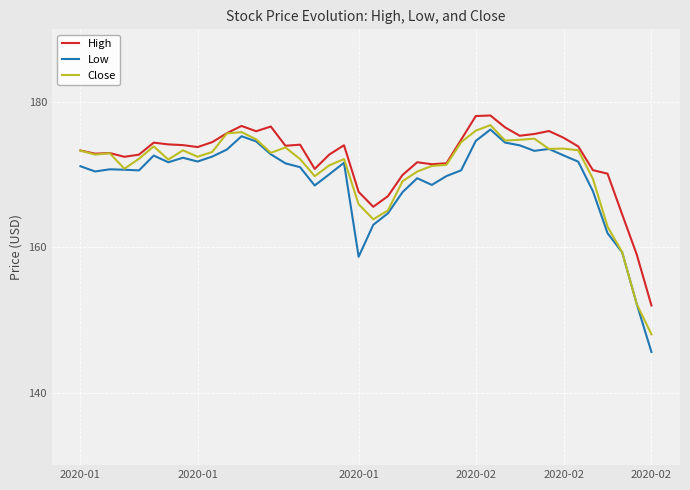

True or false: Low and High intersect in this chart.

False